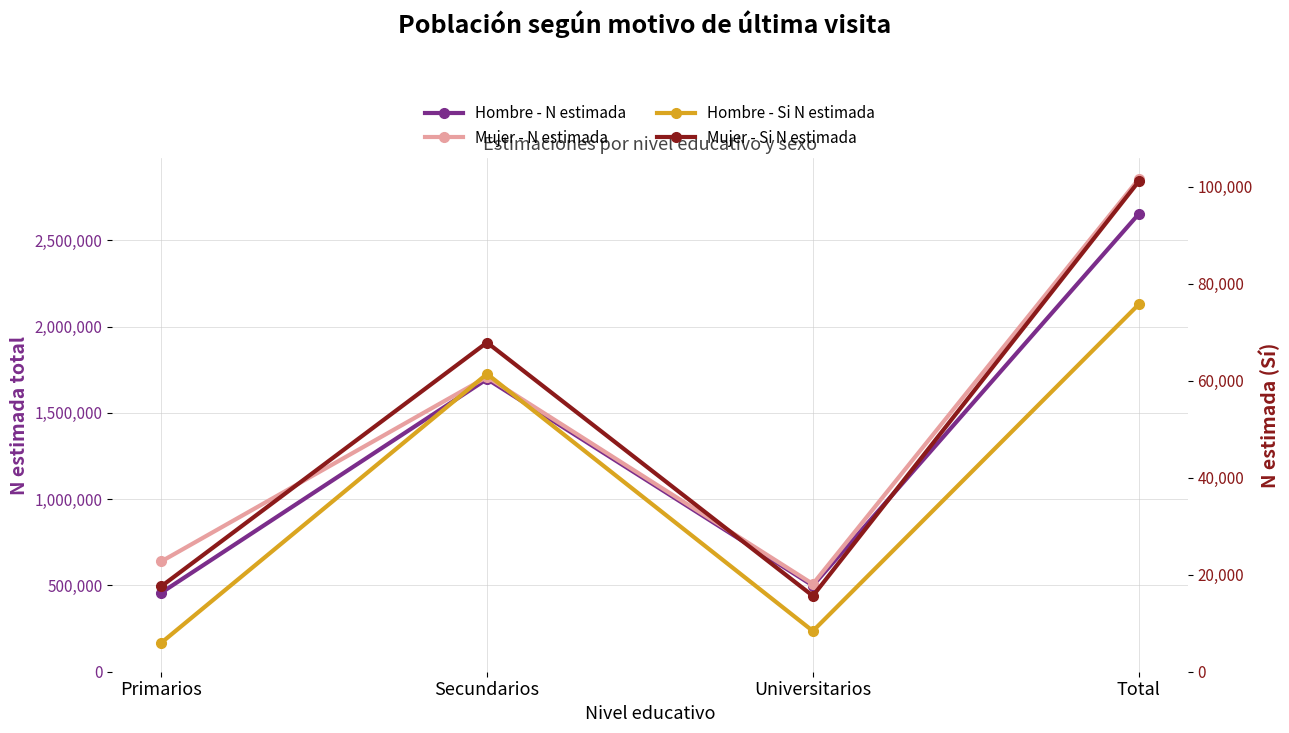

True or false: Mujer - N estimada and Hombre - Si N estimada intersect in this chart.

False